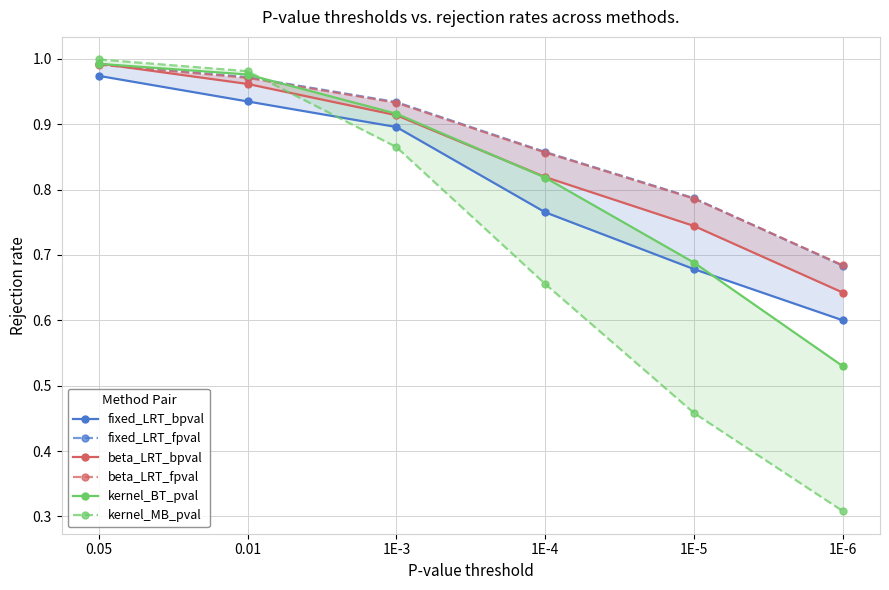

Is it true that beta_LRT_bpval equals 1.2 at 1E-3?

False